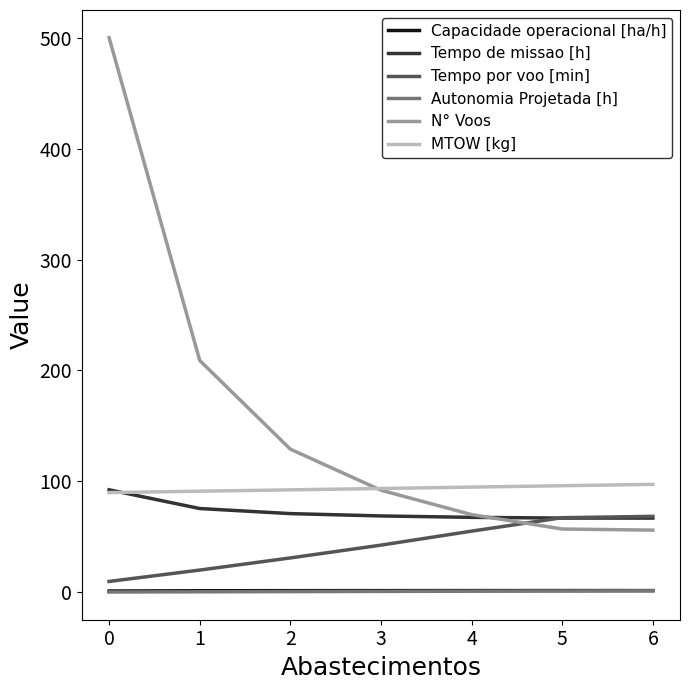

Is the value of Tempo por voo [min] at 2 greater than the value of Autonomia Projetada [h] at 3?

Yes